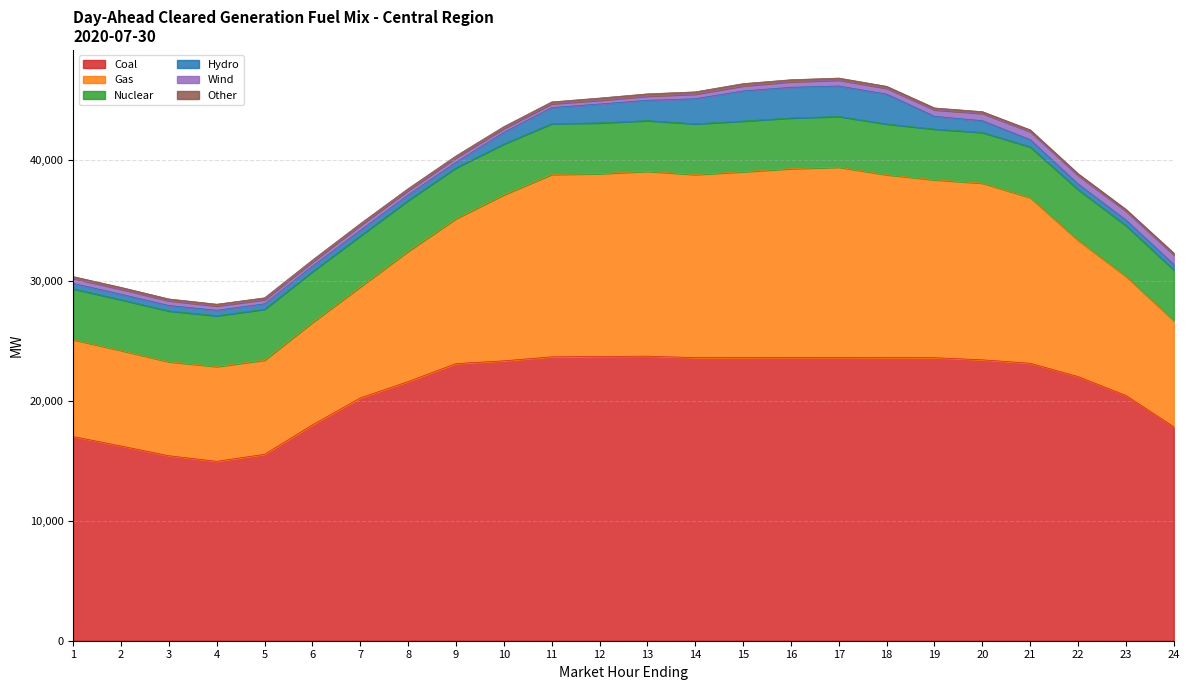

What is the difference between the maximum and minimum values in the Nuclear series?

12.0